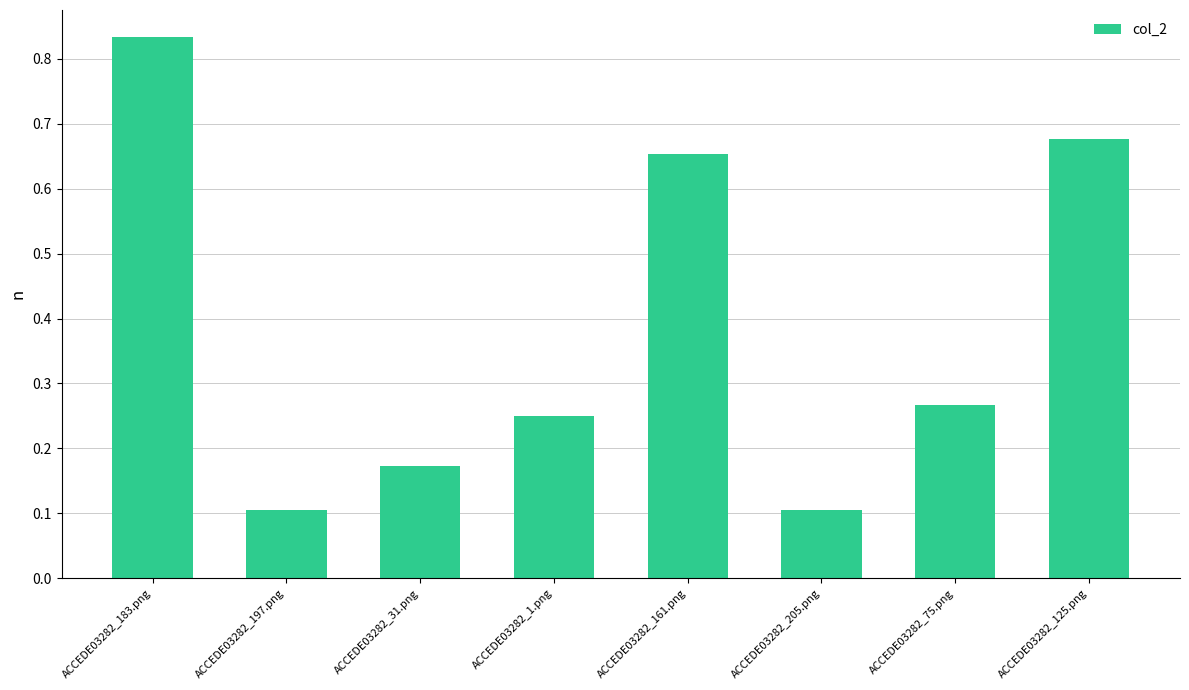

Which has a higher value, ACCEDE03282_183.png or ACCEDE03282_125.png?

ACCEDE03282_183.png